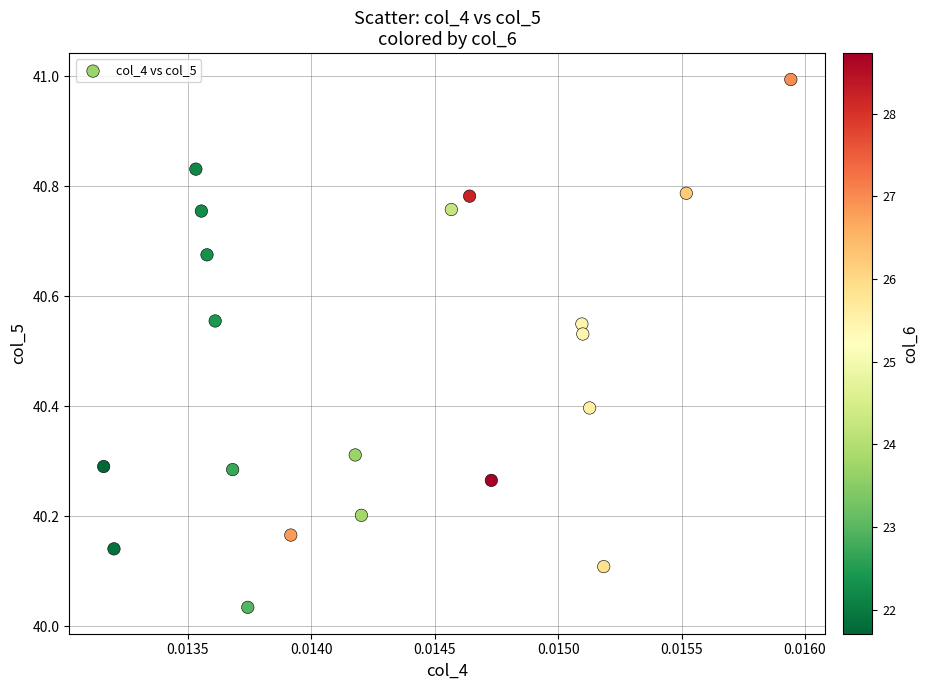

What is the range of Y values (max minus min)?

1.0